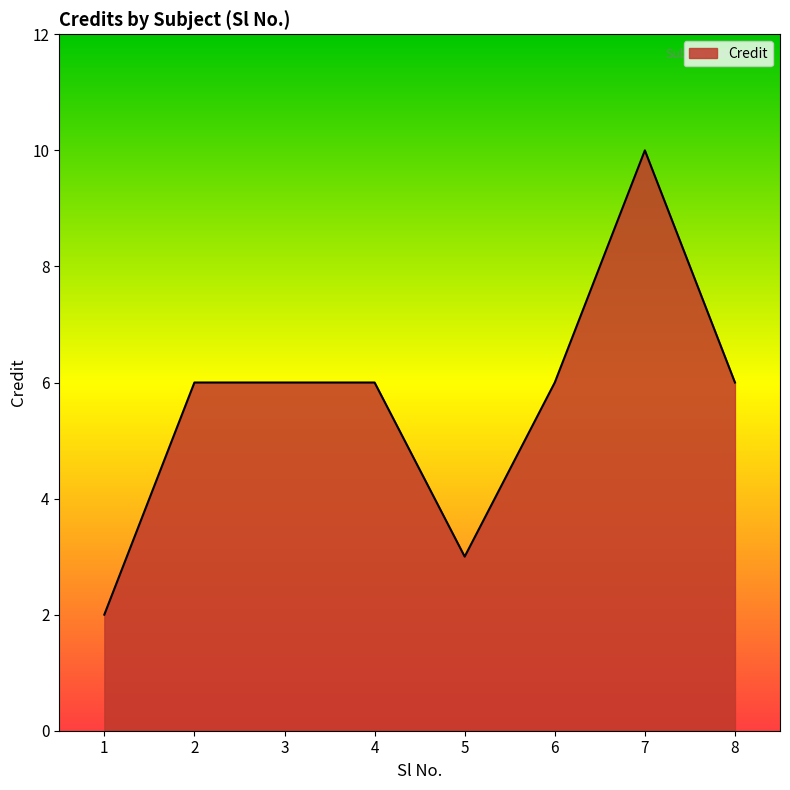

What is the approximate value at 8?

6